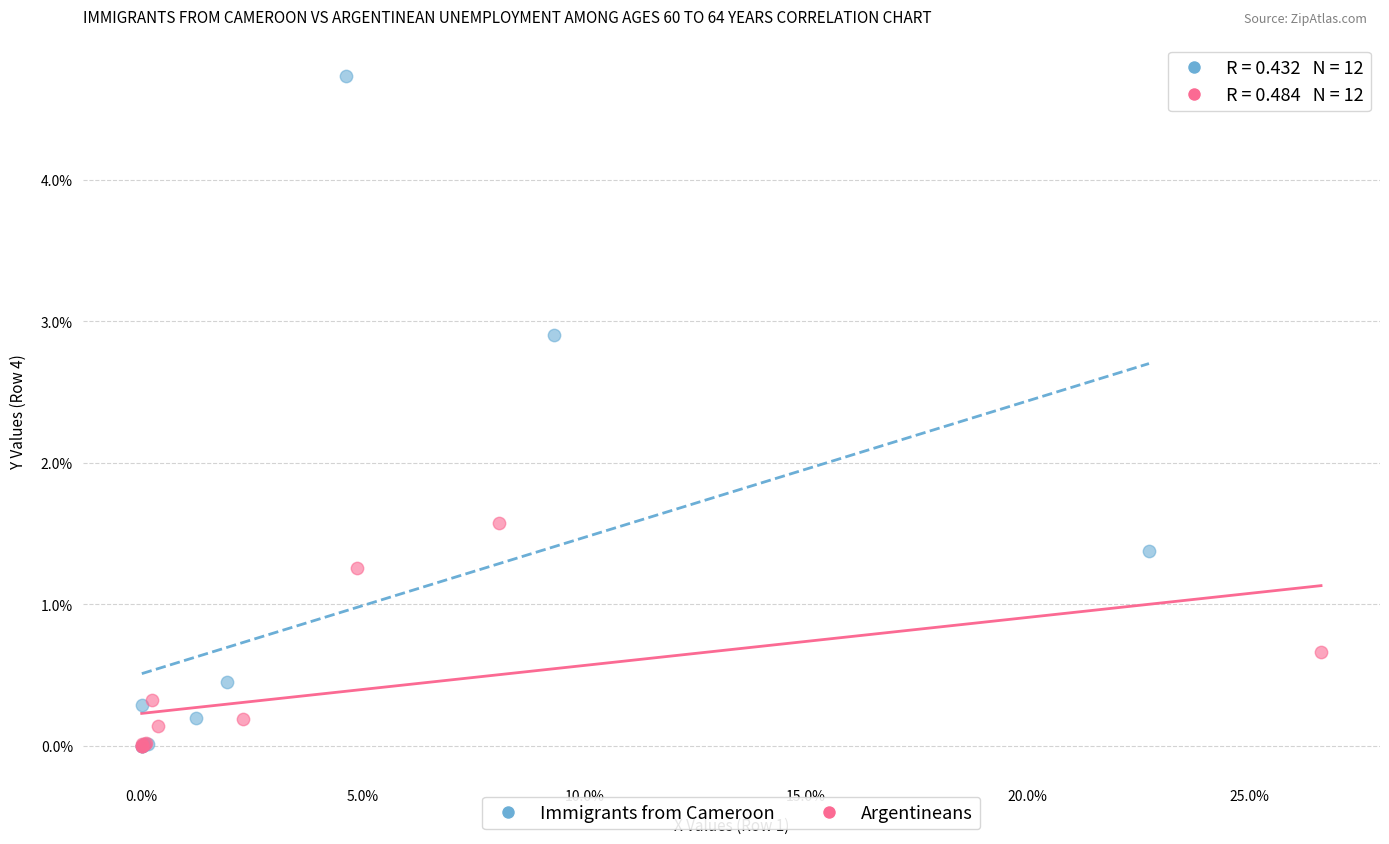

Which series contains the highest Y value?

Immigrants from Cameroon